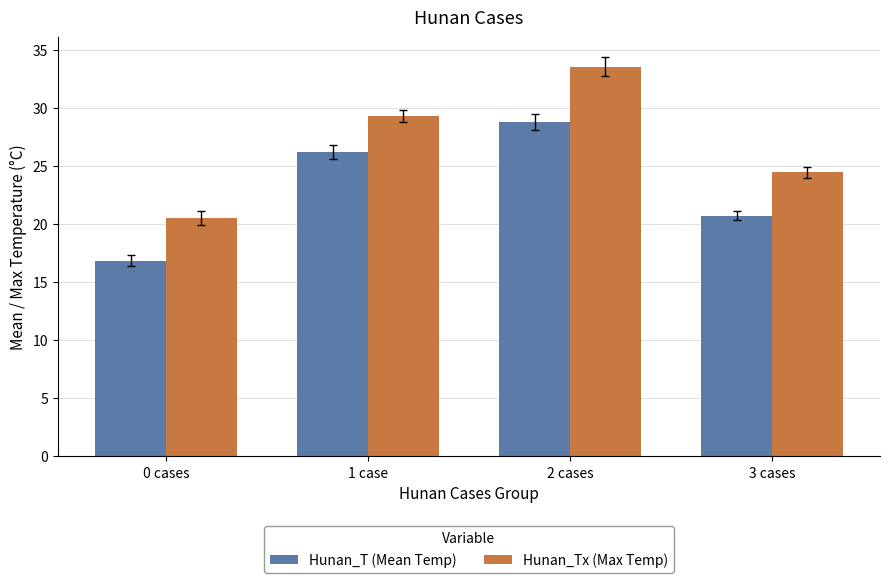

Rank the series by their average value, from highest to lowest.

Hunan_Tx (Max Temp), Hunan_T (Mean Temp)